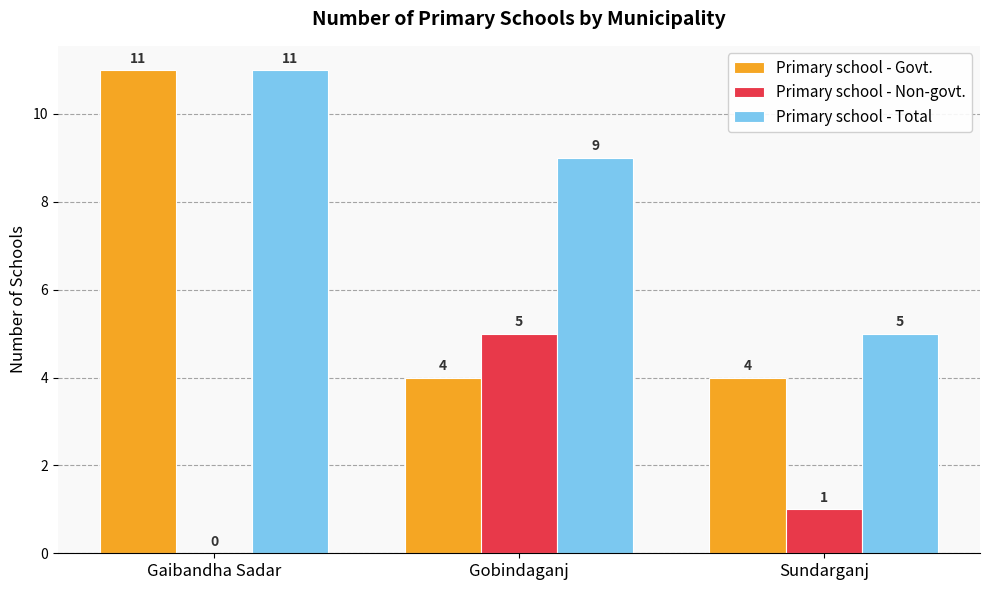

Does the chart contain stacked bars?

No